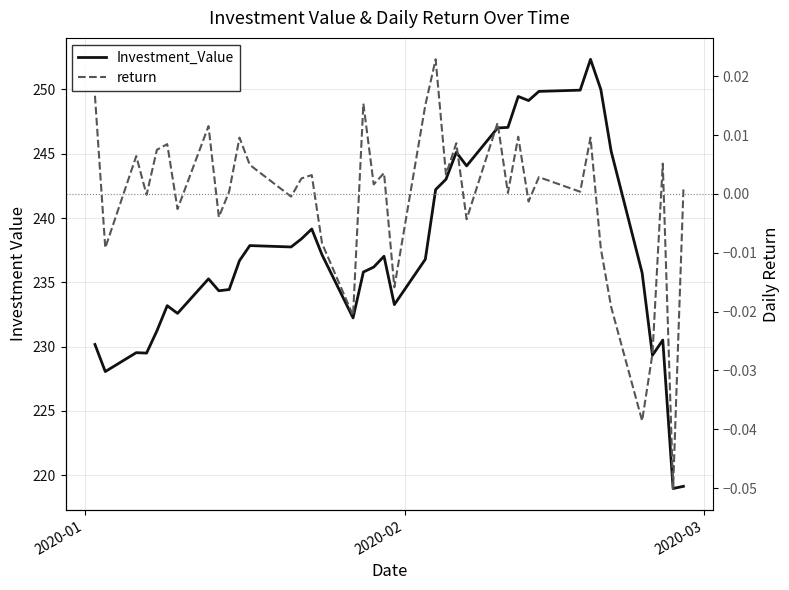

Reading right to left, extract all data points from this chart.

Investment_Value: 219.1	219.0	230.5	229.3	235.7	245.2	250.0	252.3	249.9	249.8	249.1	249.5	247.0	247.0	244.1	245.1	243.0	242.2	236.8	233.3	237.0	236.2	235.8	232.2	237.1	239.1	238.4	237.7	237.9	236.7	234.4	234.3	235.3	232.6	233.2	231.2	229.5	229.5	228.1	230.2
return: 0.0	-0.1	0.0	-0.0	-0.0	-0.0	-0.0	0.0	0.0	0.0	-0.0	0.0	0.0	0.0	-0.0	0.0	0.0	0.0	0.0	-0.0	0.0	0.0	0.0	-0.0	-0.0	0.0	0.0	-0.0	0.0	0.0	0.0	-0.0	0.0	-0.0	0.0	0.0	-0.0	0.0	-0.0	0.0